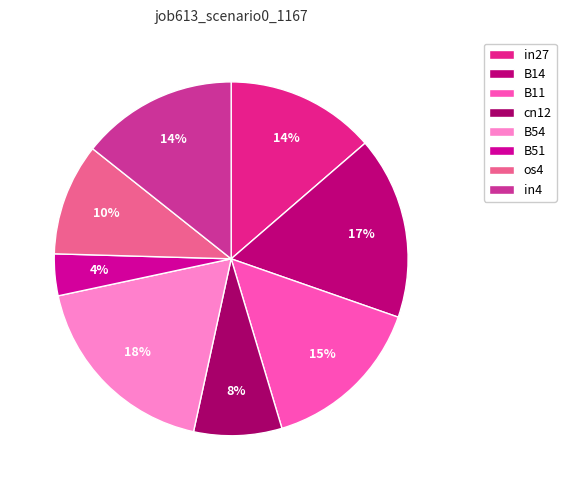

What percentage is the B14 slice, to the nearest percent?

17%